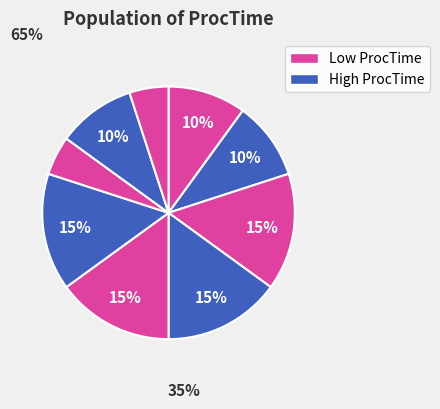

How many segments does this pie chart have?

9